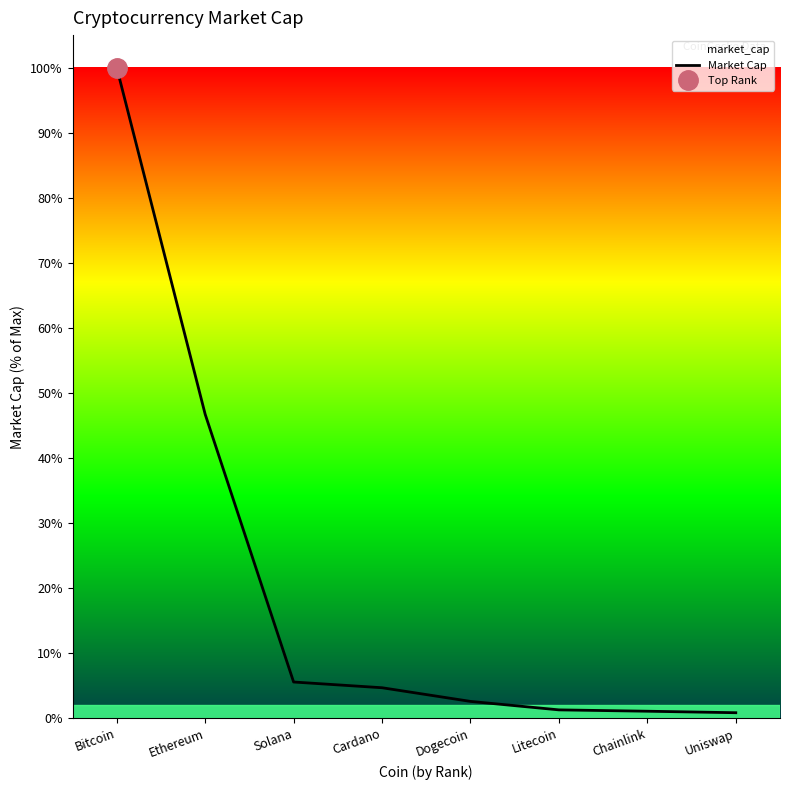

Reading left to right, transcribe all the data shown in this chart.

1022010974750	477435275866	56814997059	47817161775	26343895723	13035273172	10923240242	8566681575